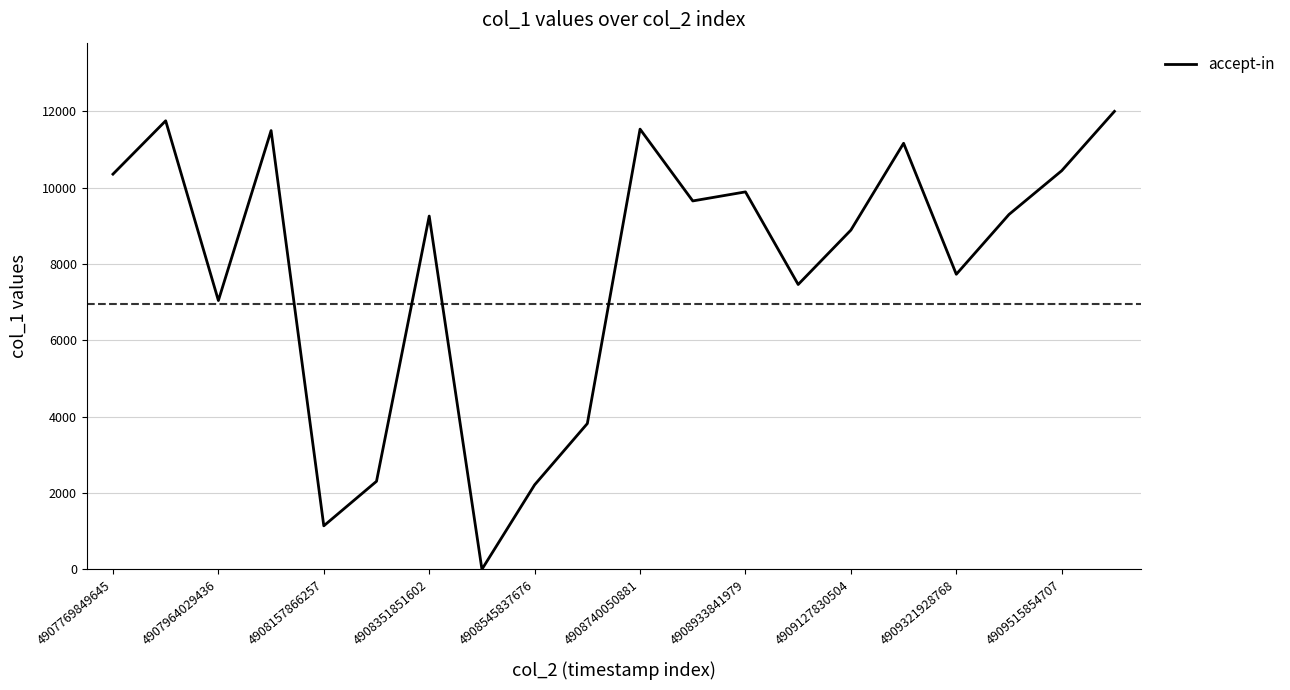

What is the approximate value at 4909127830504?

8888.6